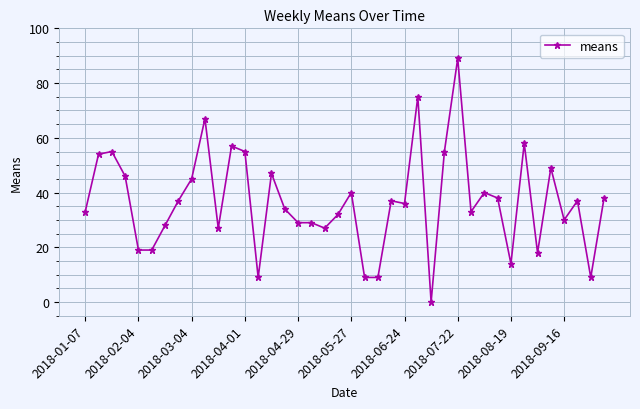

How many data points are less than 37?

20